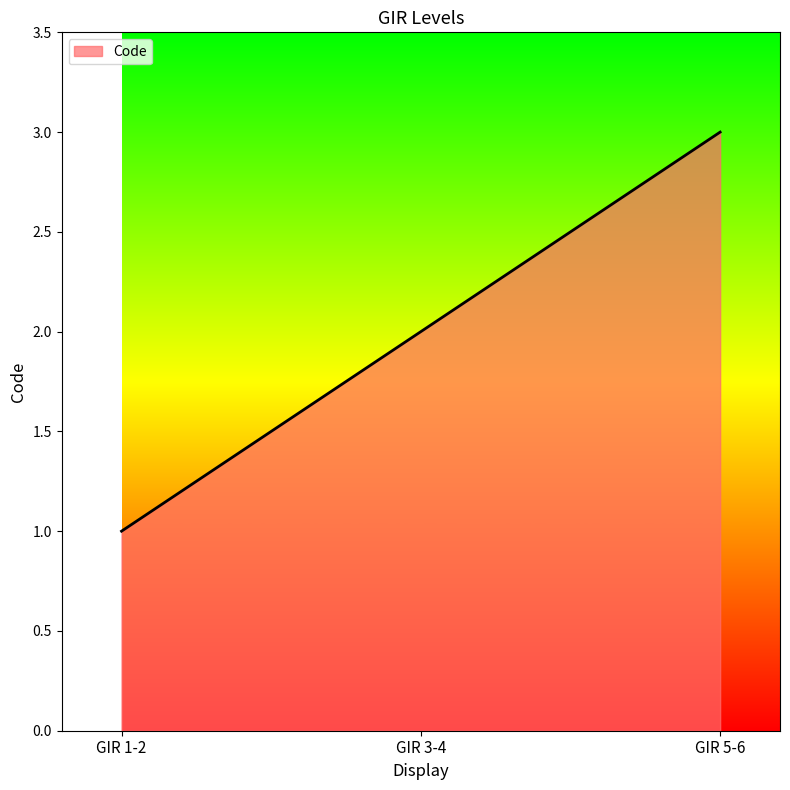

List the labels in order of value, smallest first.

GIR 1-2, GIR 3-4, GIR 5-6